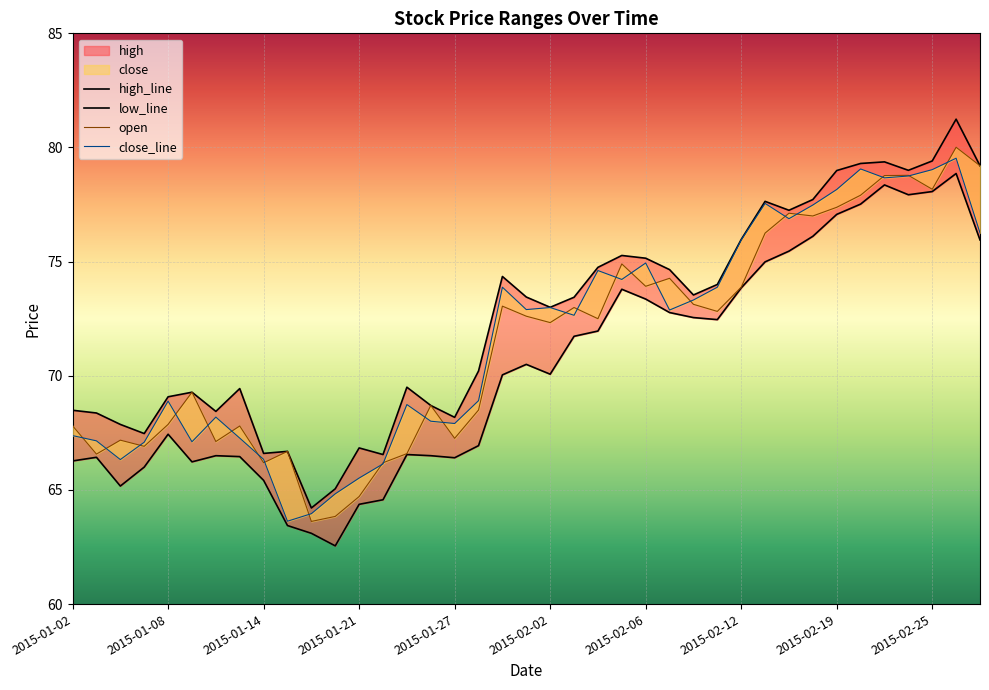

Which has a higher value, 38 or 2015-01-14?

38